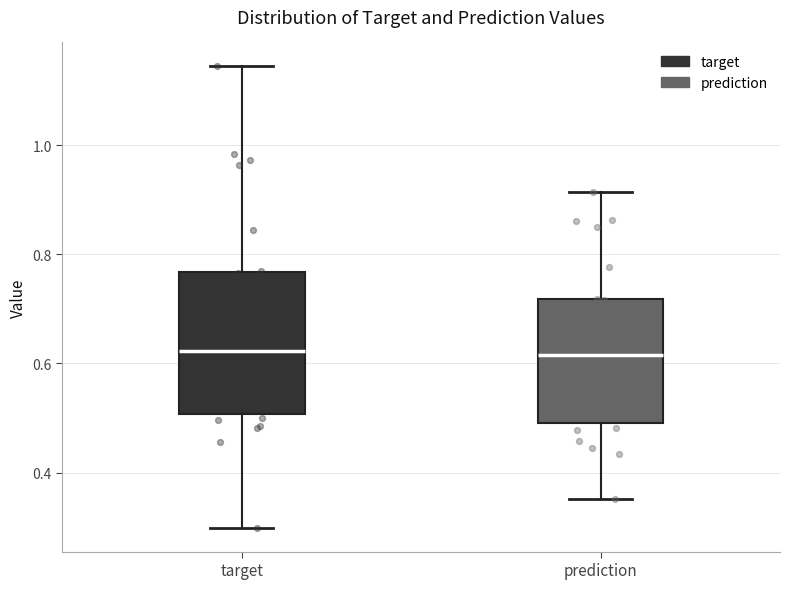

Where is the lower edge of the box for target on the y-axis? The values are not printed on the chart, so give them approximately, as read against the axis.

0.50